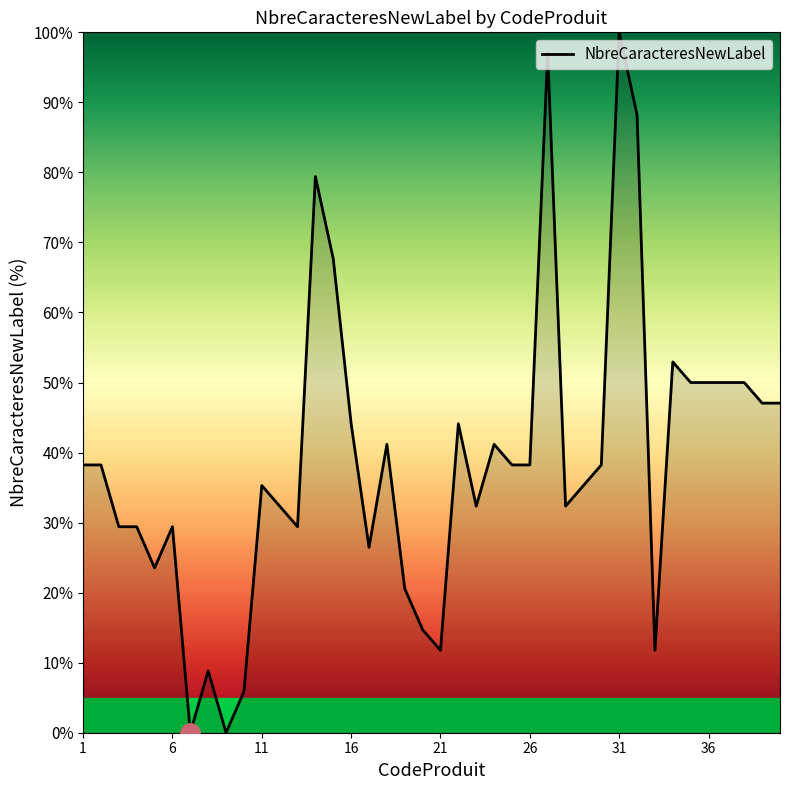

What is the difference between the maximum and minimum values?

100.0